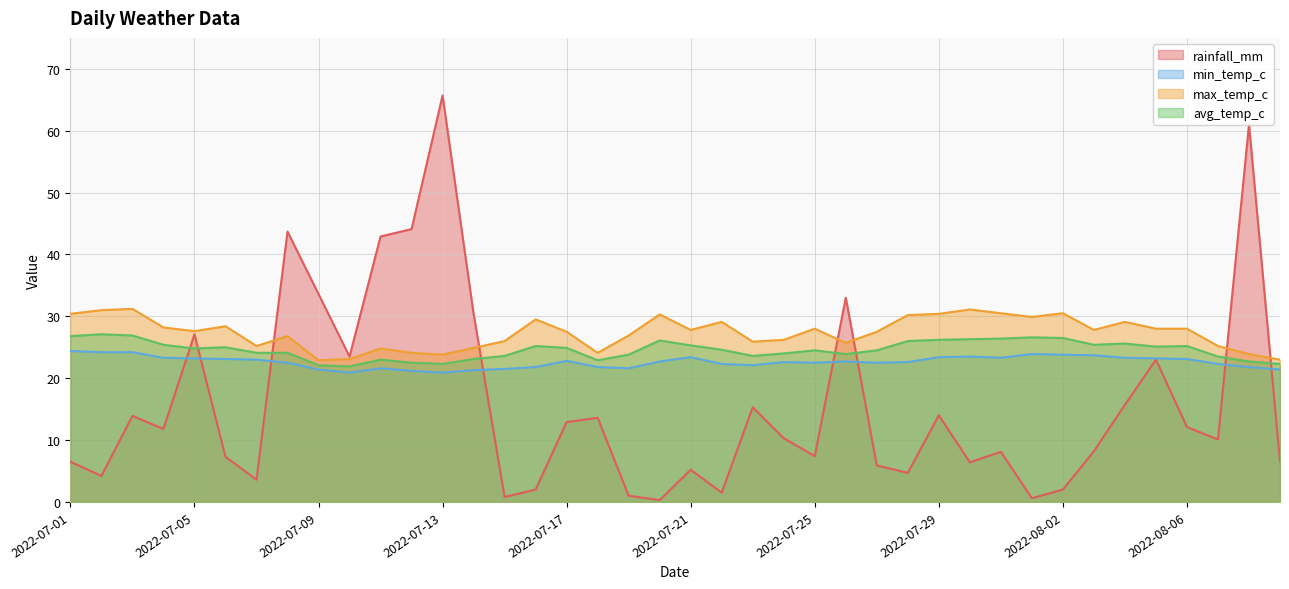

Which has a higher value, 2022-07-30 or 2022-08-09?

2022-08-09